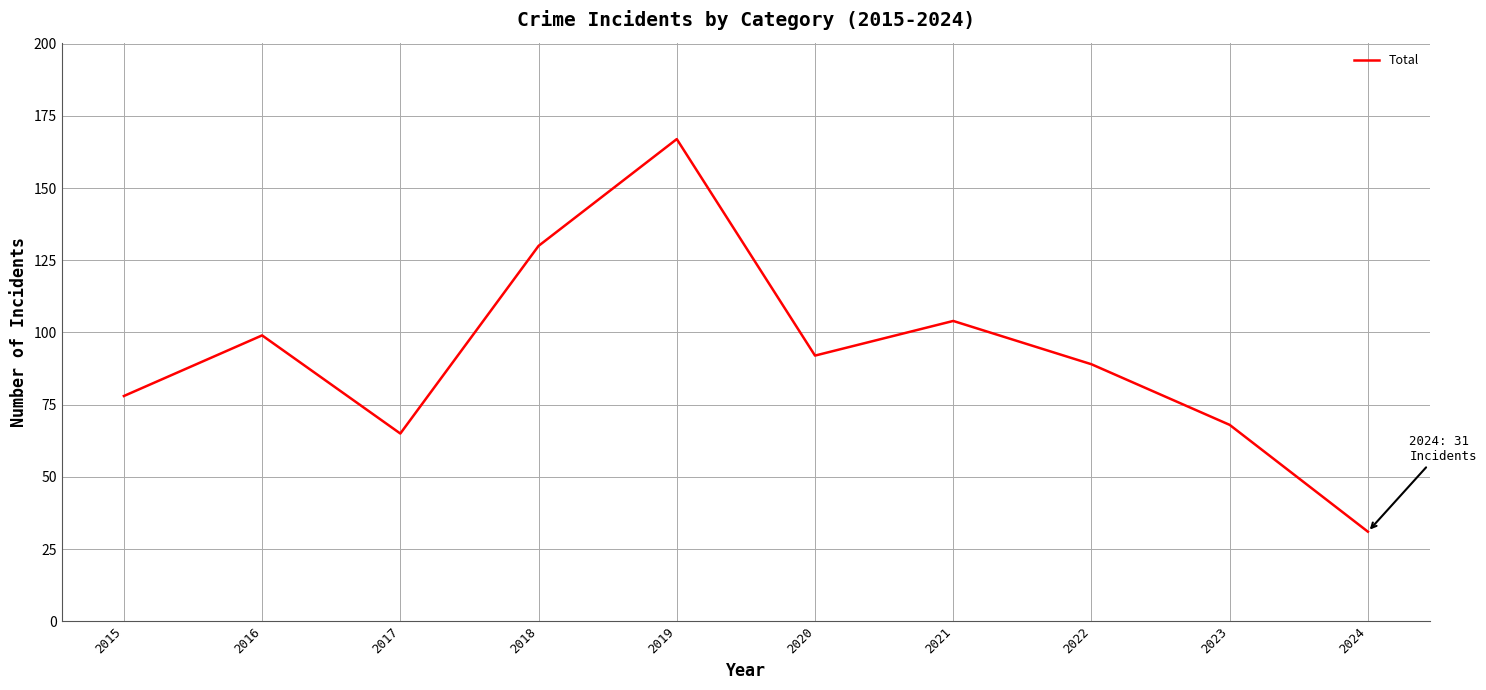

At which category does the chart reach its peak across all series?

2019